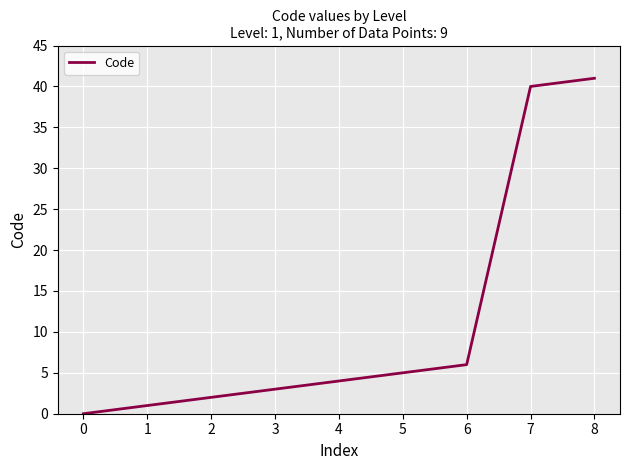

The chart shows a value of 4 at 4. True or false?

True